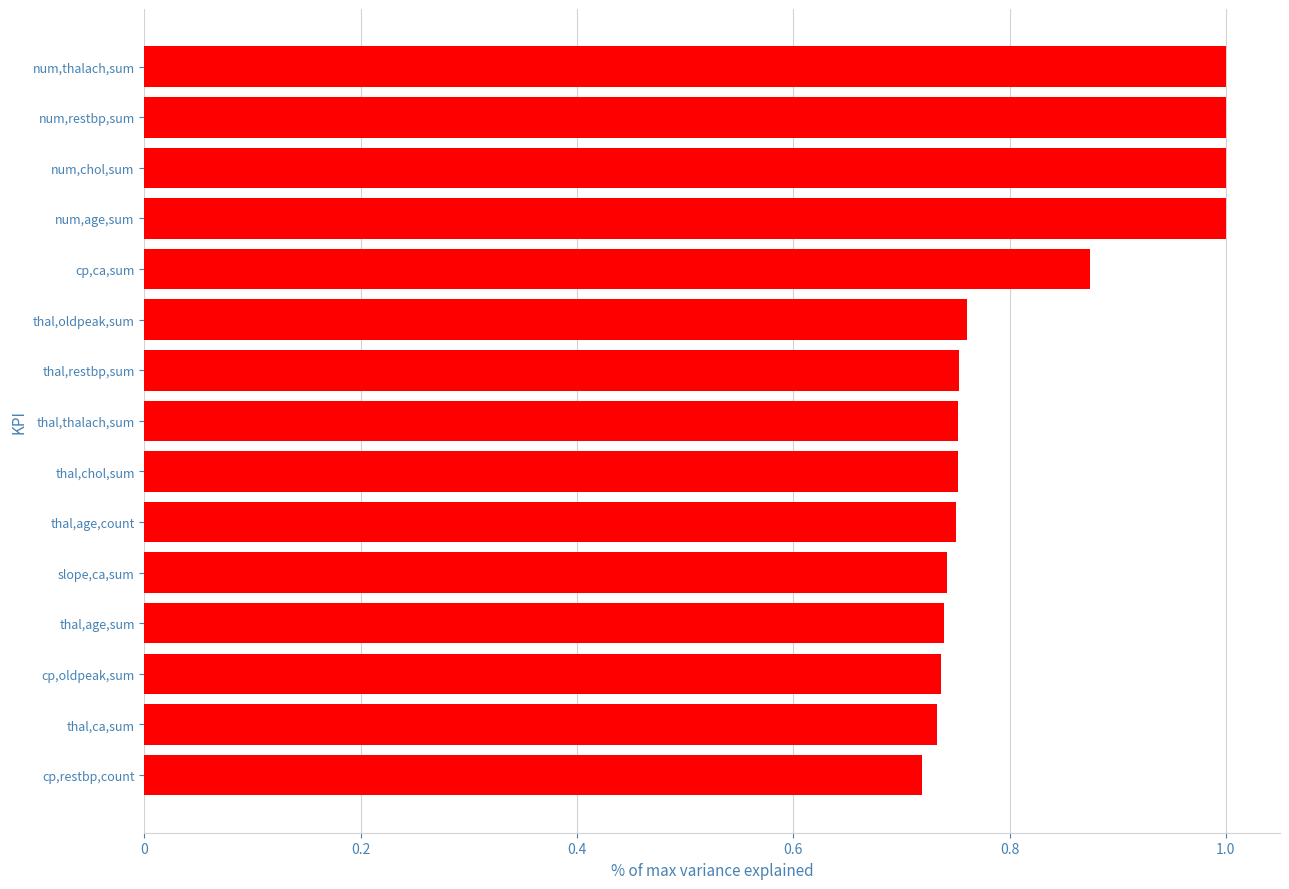

What value does the data have at num,restbp,sum?

1.0